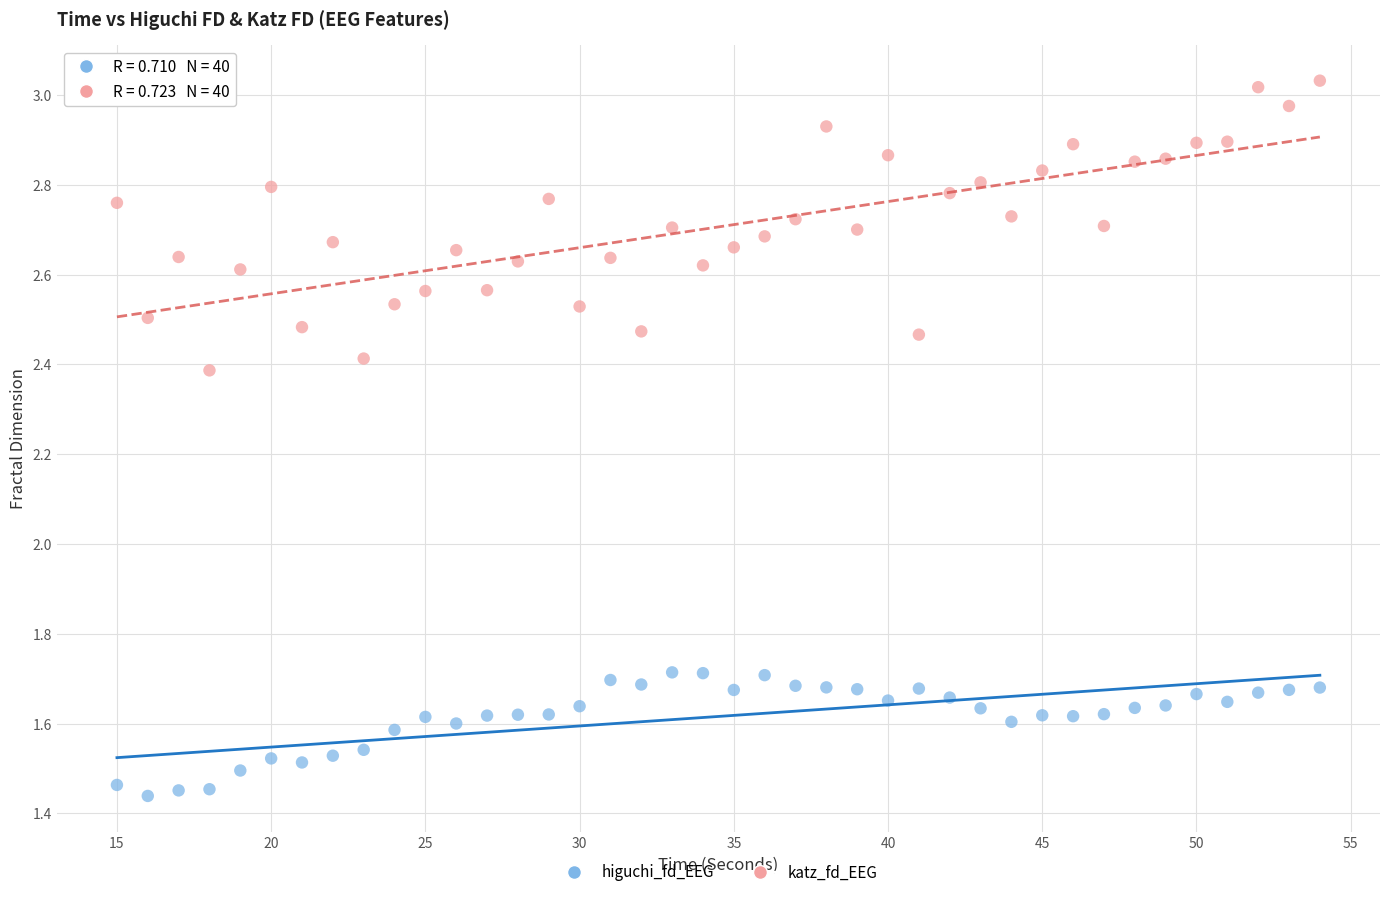

Which series reaches the minimum Y coordinate?

higuchi_fd_EEG